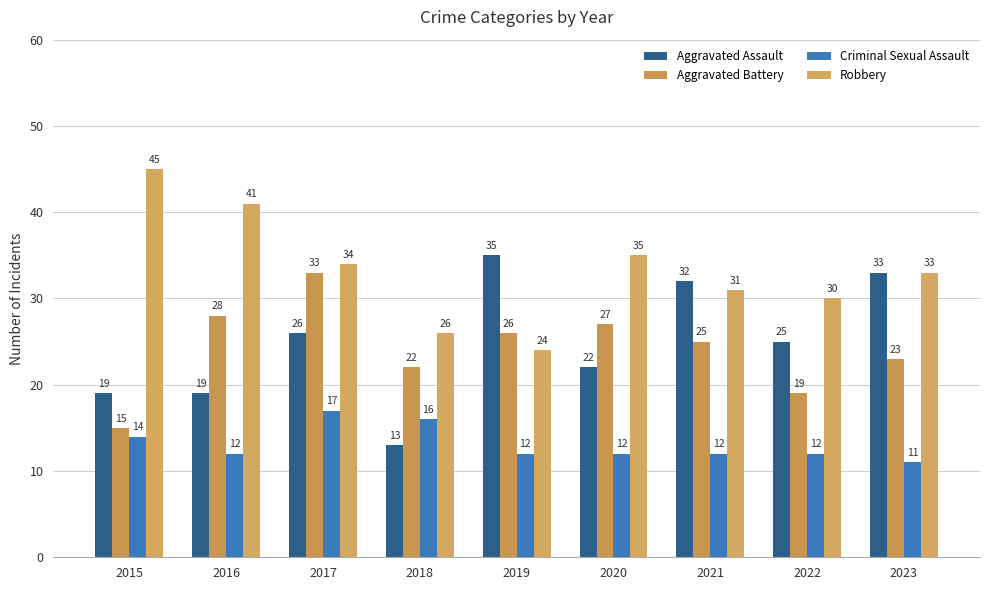

What is the greatest value displayed?

45